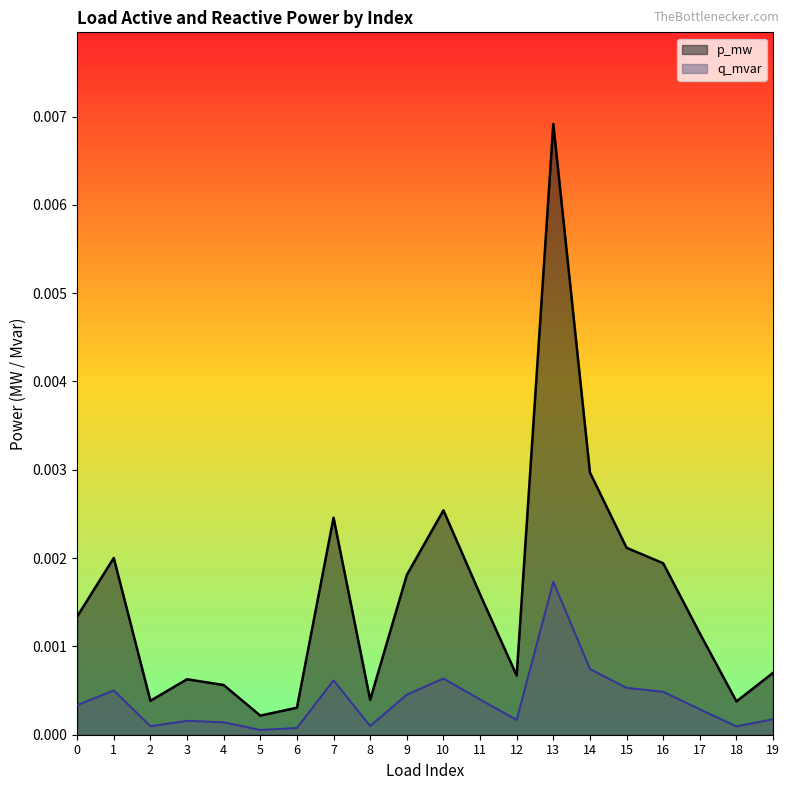

Is the value of q_mvar at 2 greater than the value of p_mw at 9?

No